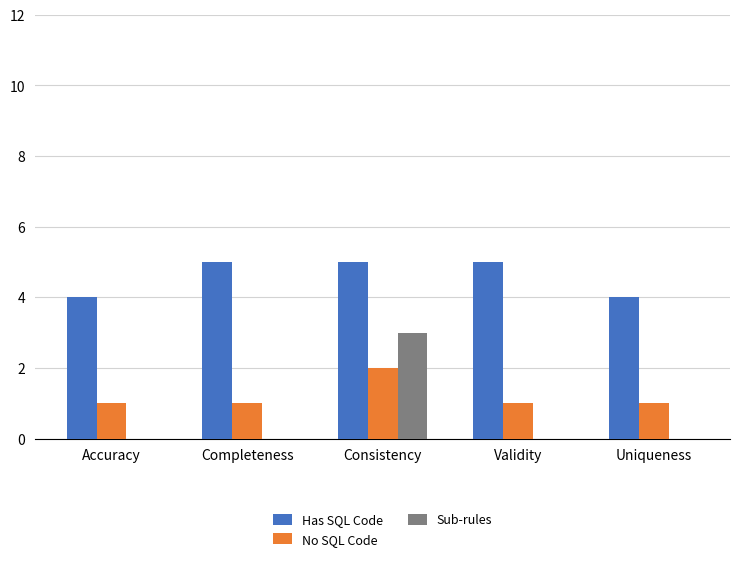

The Has SQL Code series shows 1 at Validity. True or false?

False